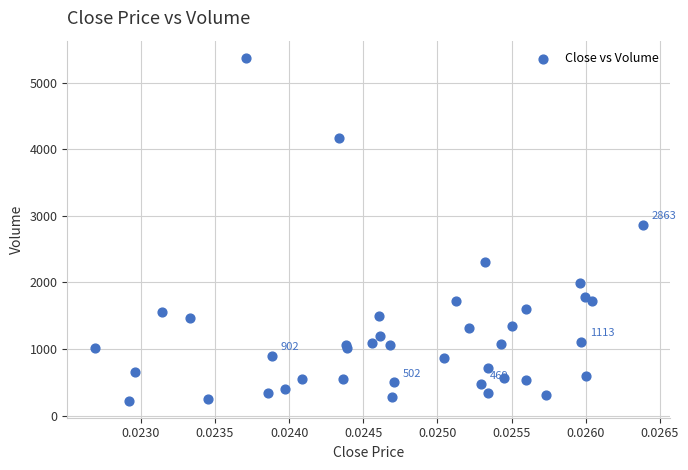

What Y value in the scatter plot is closest to 2800?

2862.8